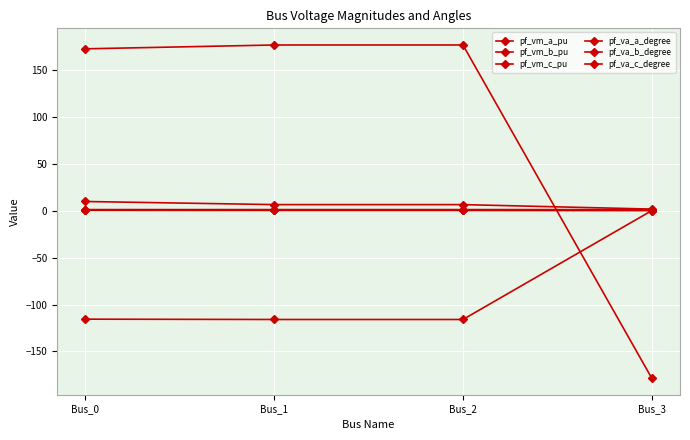

How many values in pf_va_c_degree are above zero?

3